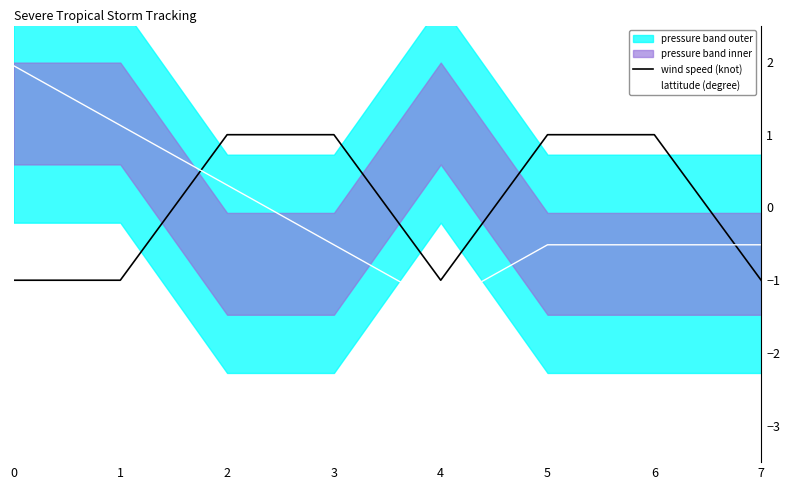

Reading left to right, list all the values displayed in this chart.

wind speed (knot): -1.0	-1.0	1.0	1.0	-1.0	1.0	1.0	-1.0
lattitude (degree): 1.9	1.1	0.3	-0.5	-1.3	-0.5	-0.5	-0.5